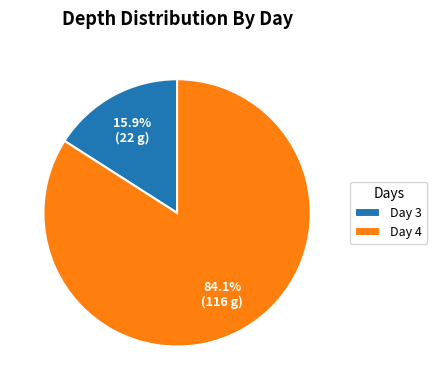

What is the largest slice in the pie chart?

Day 4